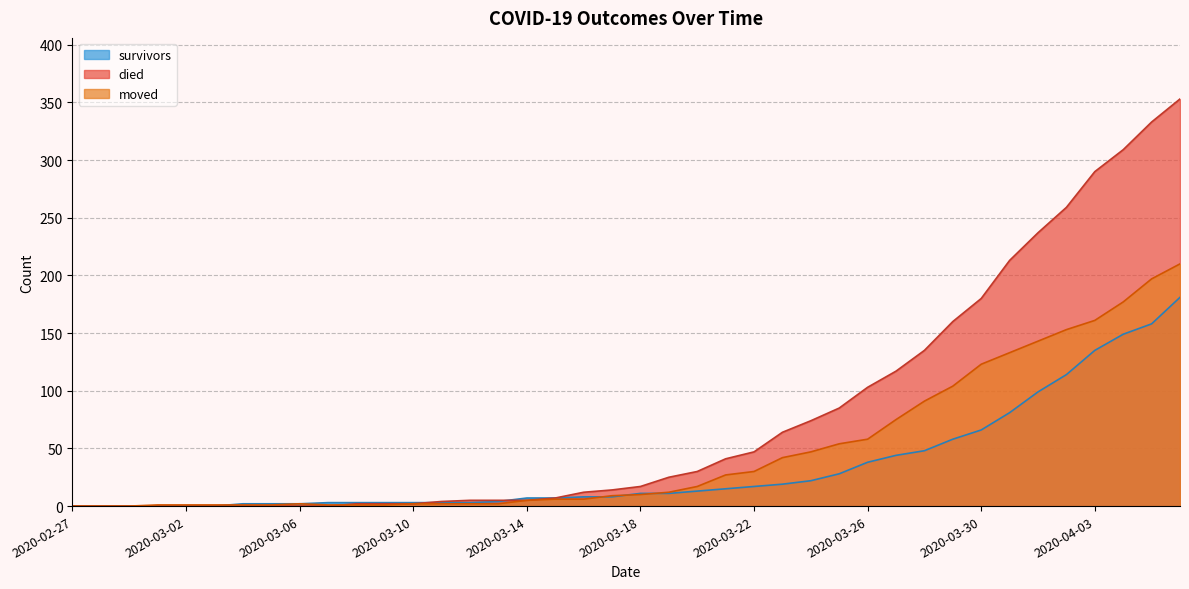

What is the value of the died point at the 27th from the left?

74